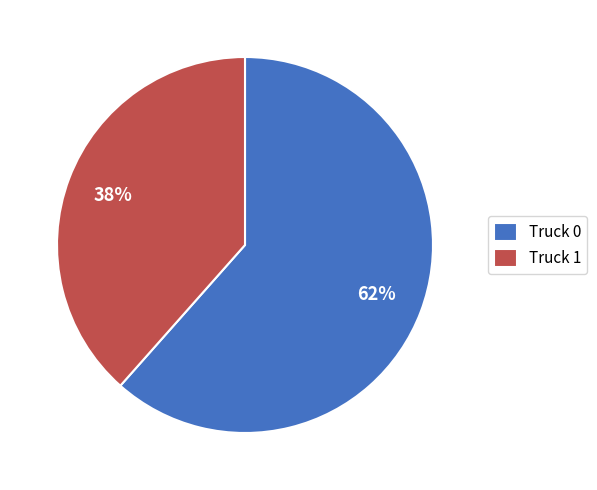

Which slice represents more than half of the pie?

Truck 0